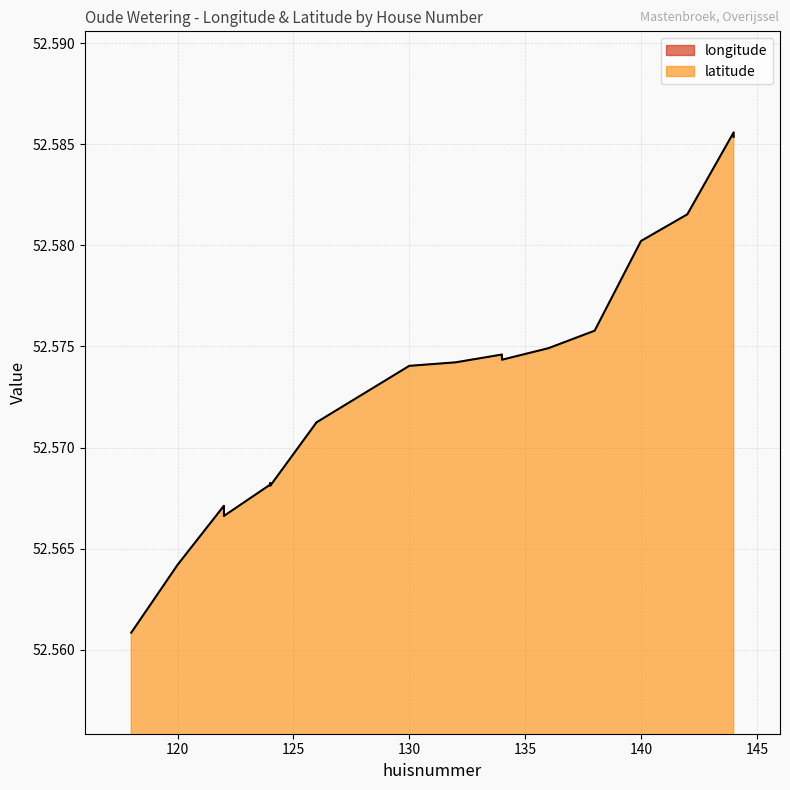

What is the value of the longitude point at the 3rd from the left?

6.0